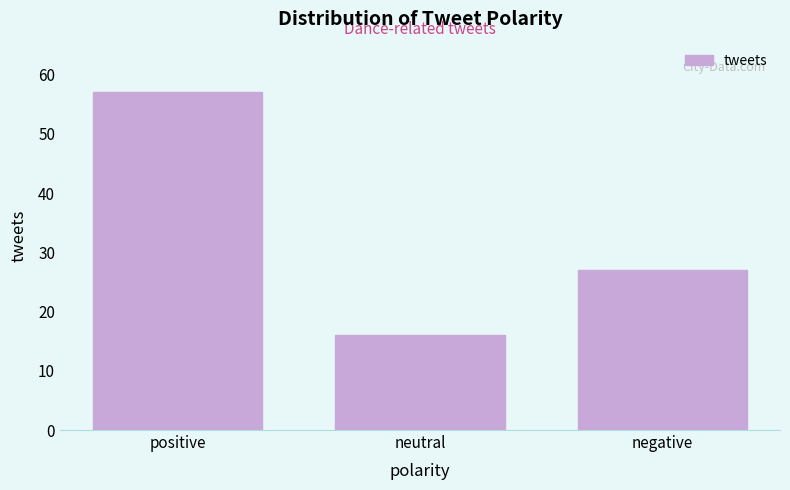

Reading left to right, what are all the values shown in this chart?

57	16	27